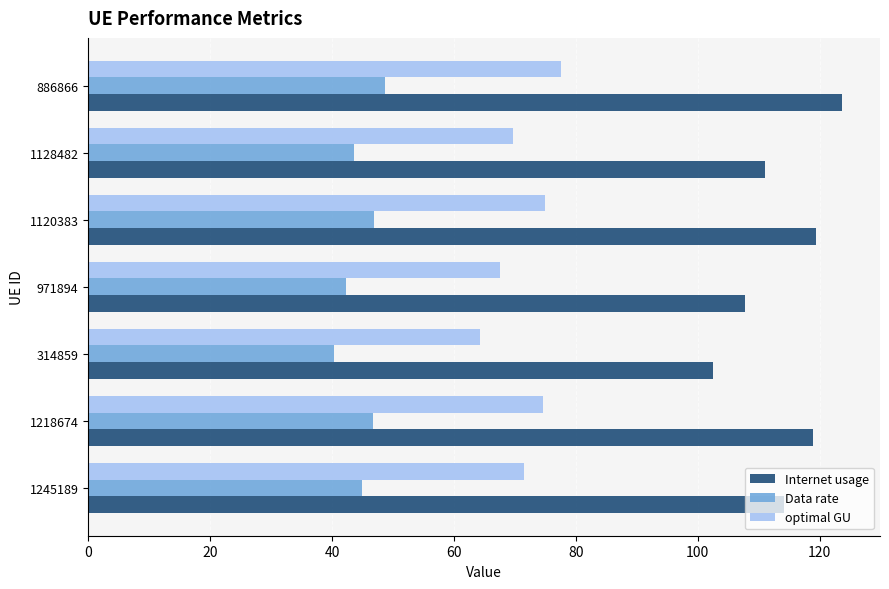

At which category is the sum across all series the highest?

886866